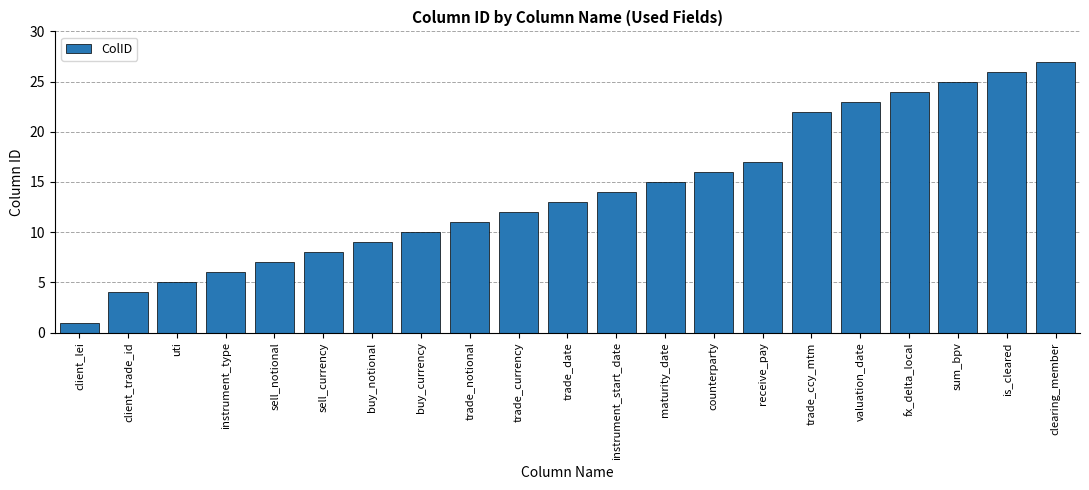

The value at trade_date is 23. True or false?

False